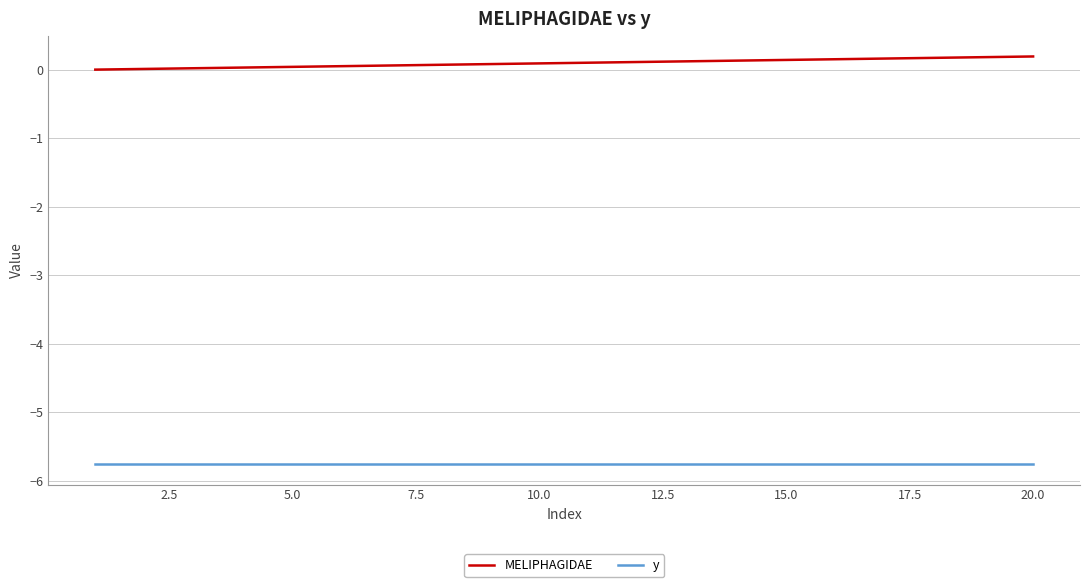

Which series has the largest total across all categories?

MELIPHAGIDAE